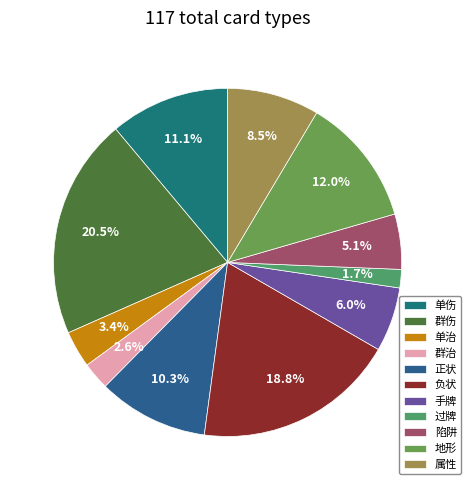

Is the sum of 群伤 and 手牌 greater than half?

No